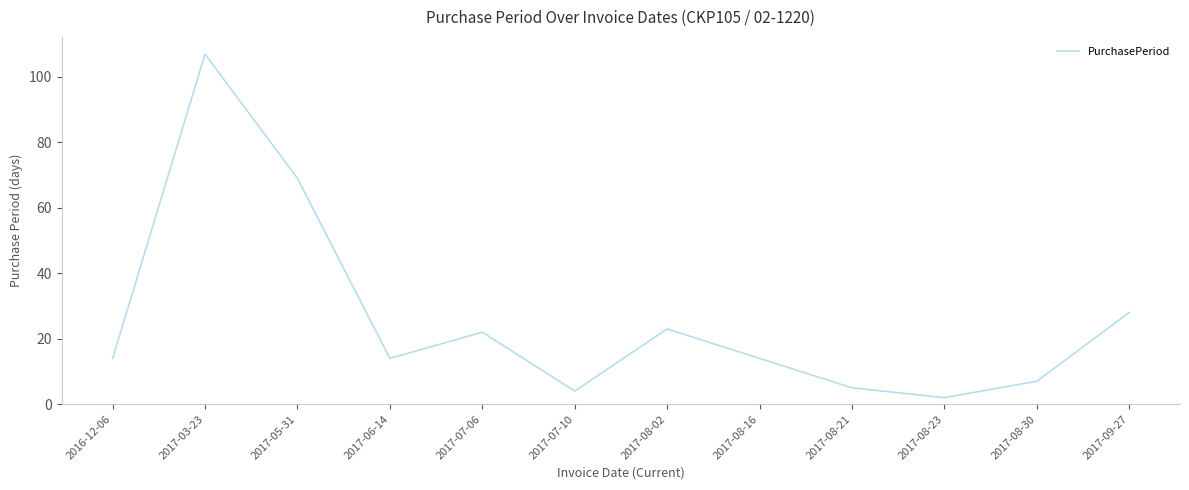

Between 2017-03-23 and 2017-08-30, which is larger?

2017-03-23